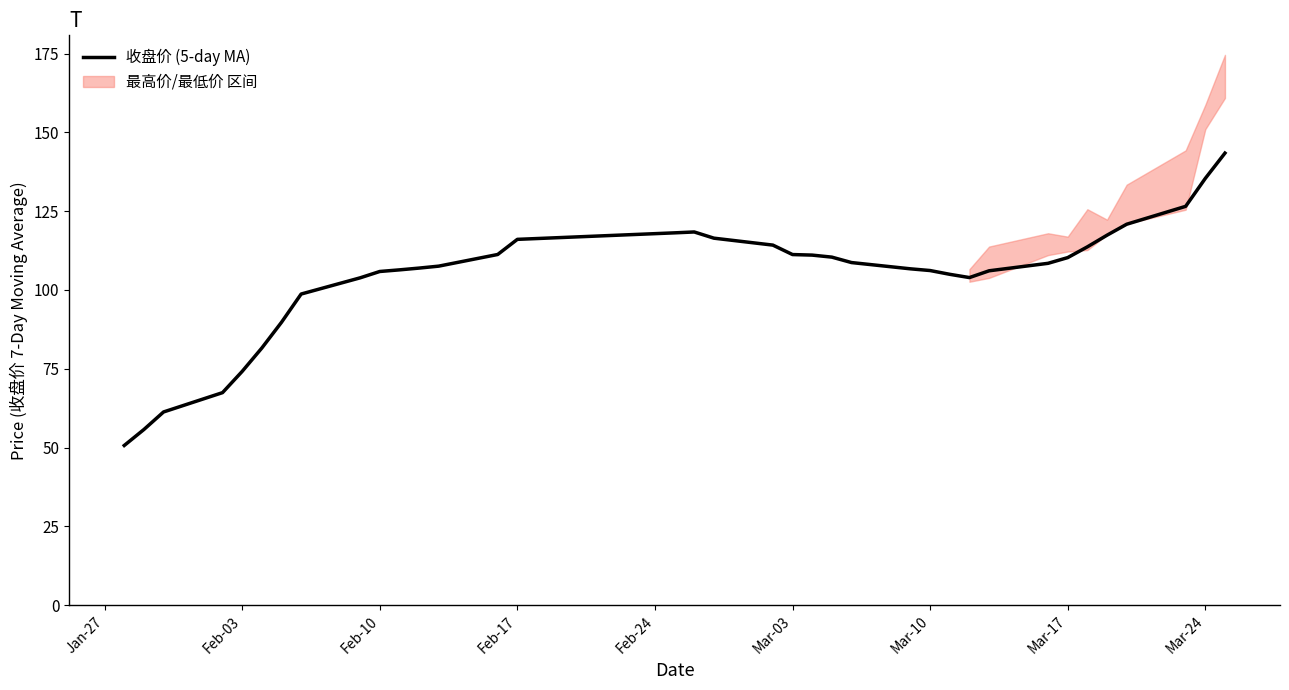

How many values are below 108?

18